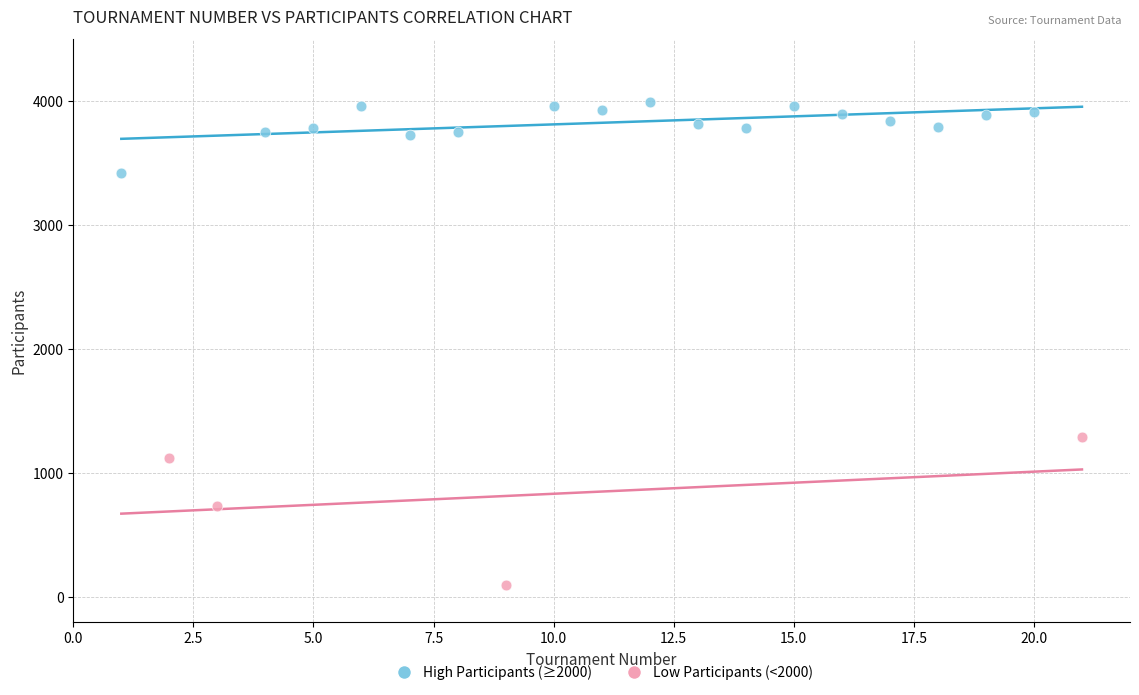

Which series has the widest spread of Y values?

Low Participants (<2000)